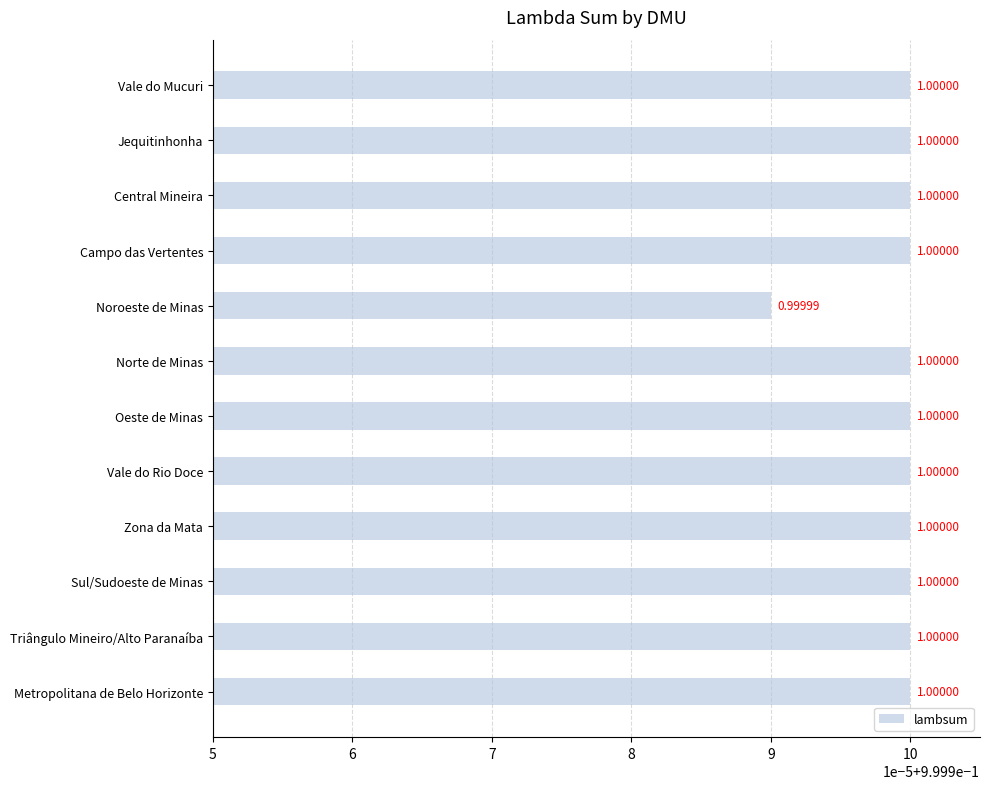

At which label is the value closest to 0?

Noroeste de Minas